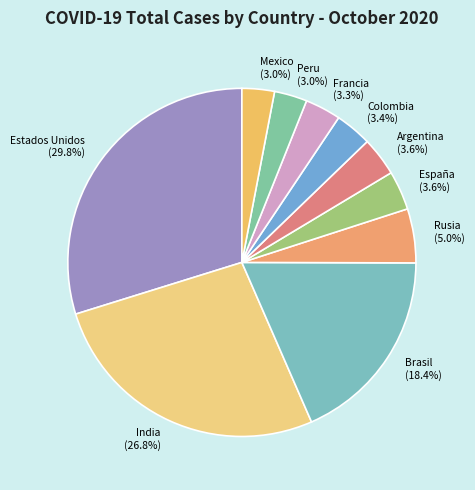

Count the number of slices in the pie.

10